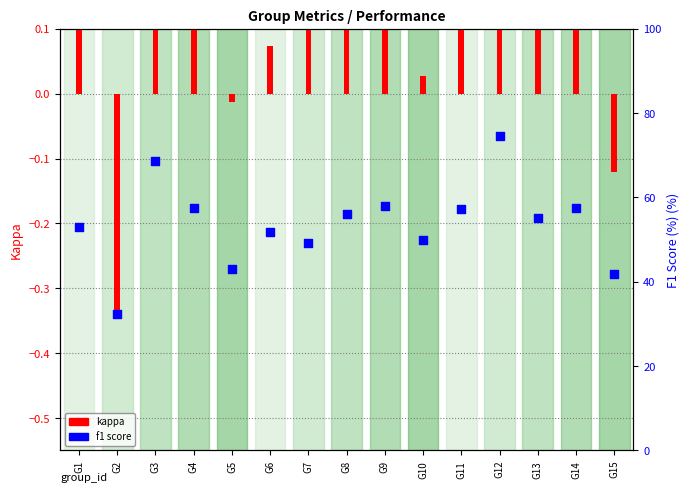

At which category is the sum across all series the highest?

G12